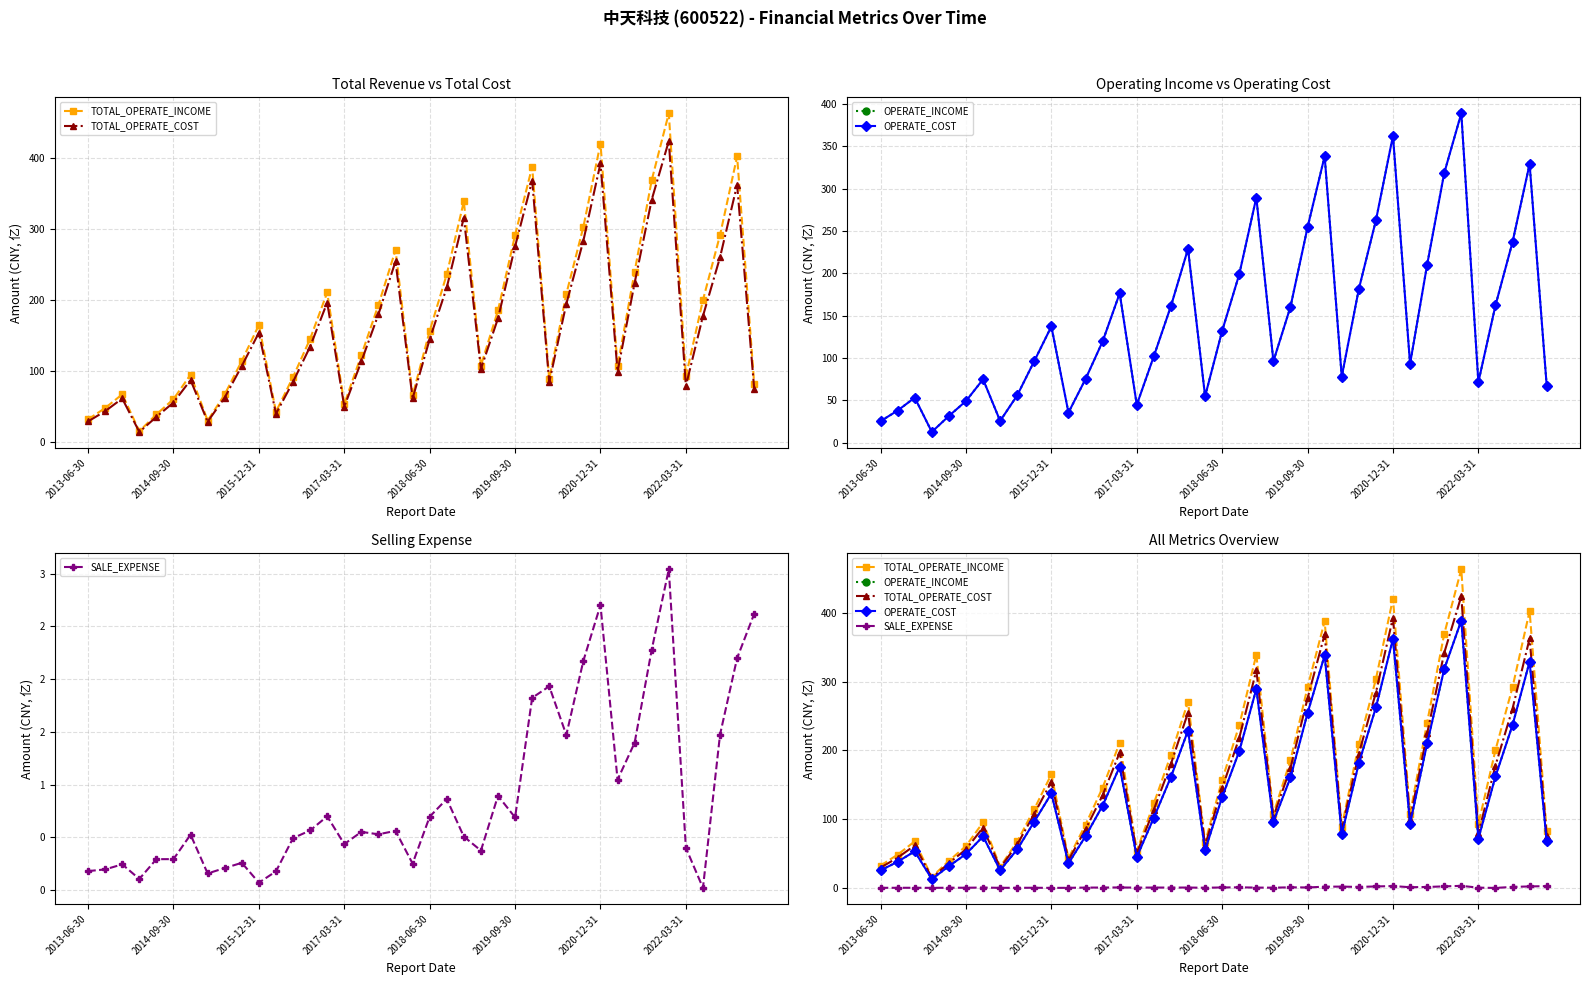

True or false: OPERATE_COST and SALE_EXPENSE intersect in this chart.

False